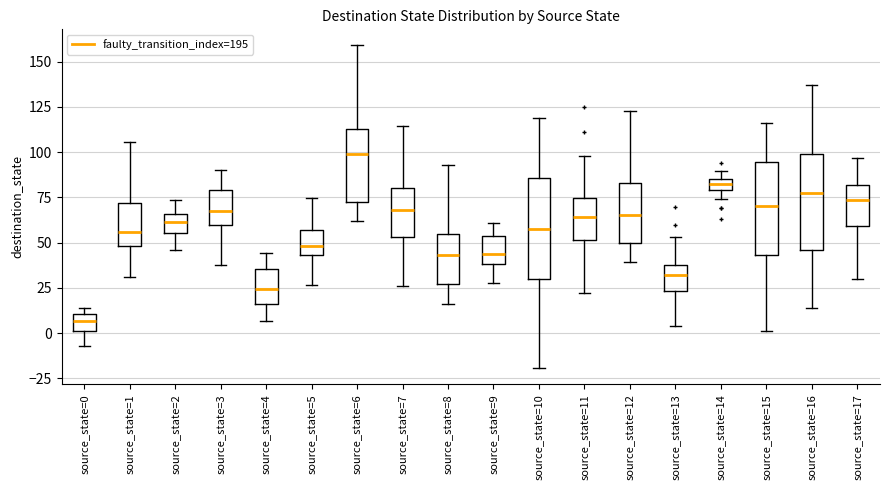

Which box's median line is the lowest?

source_state=0